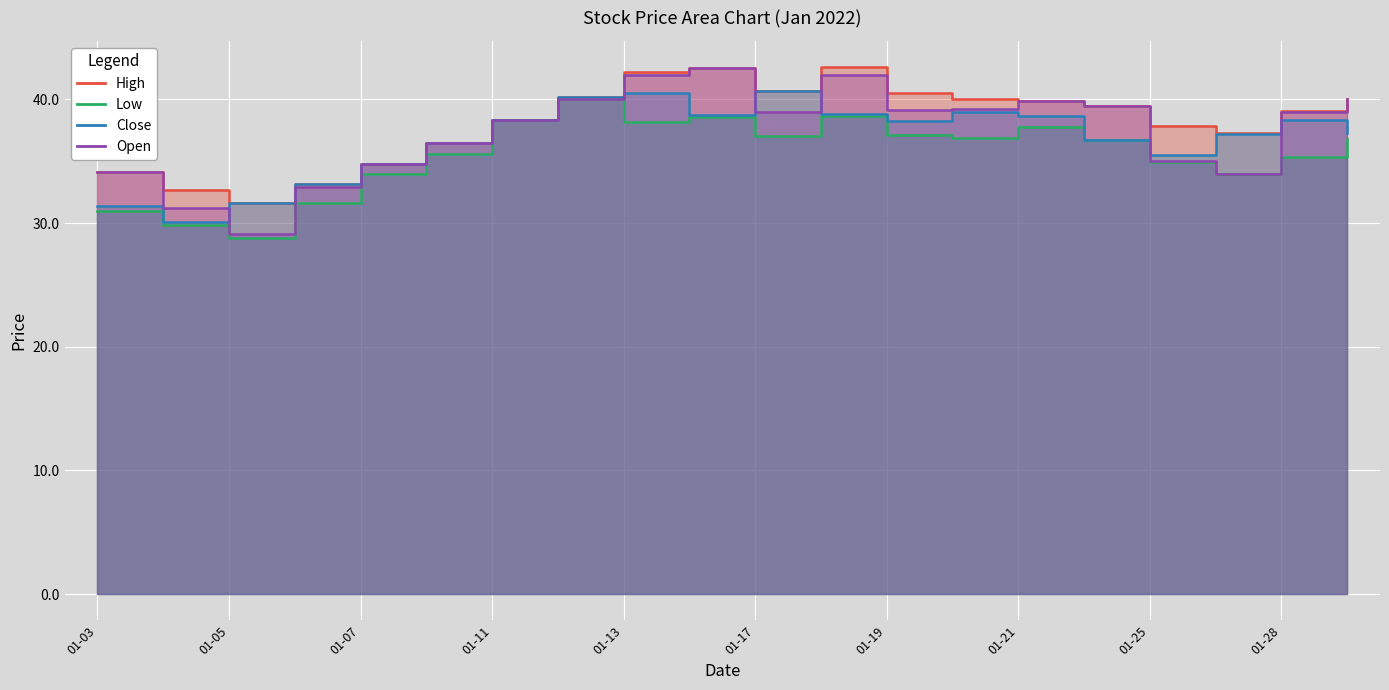

Is it true that high equals 43.2 at 01-05?

False